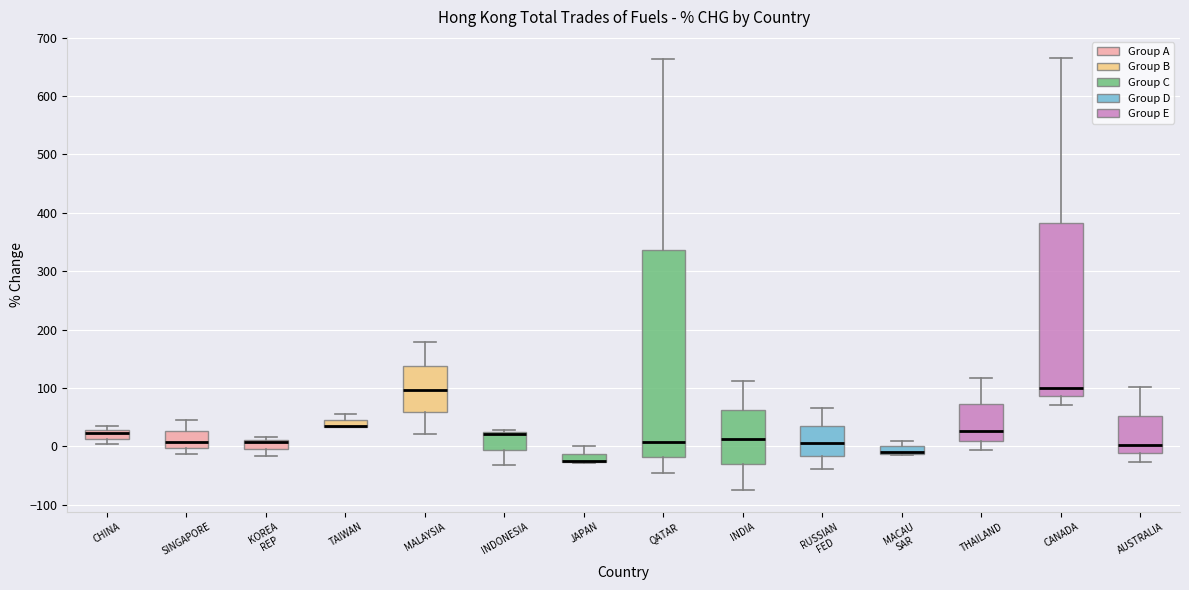

Where is the lower edge of the box for TAIWAN on the y-axis? The values are not printed on the chart, so give them approximately, as read against the axis.

30